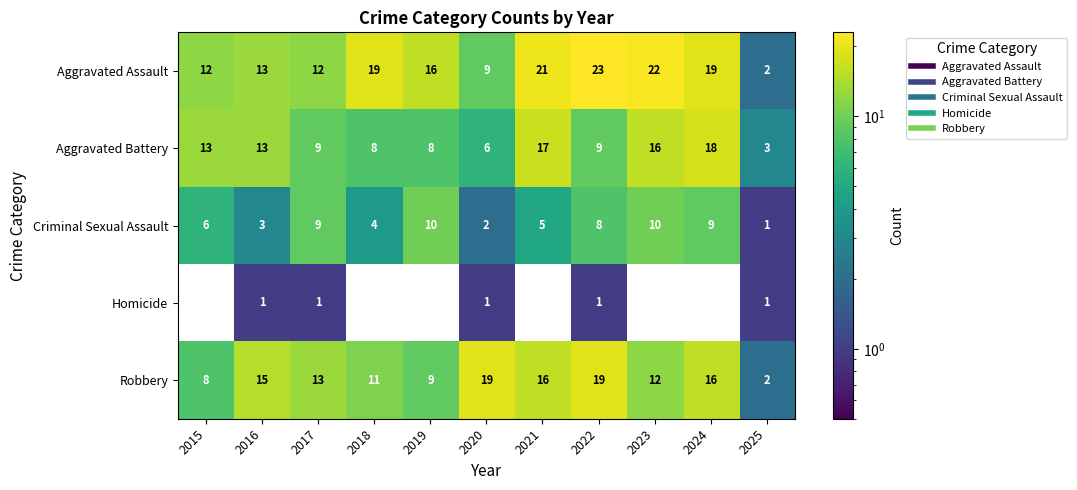

Which series has the widest spread of values?

Aggravated Assault